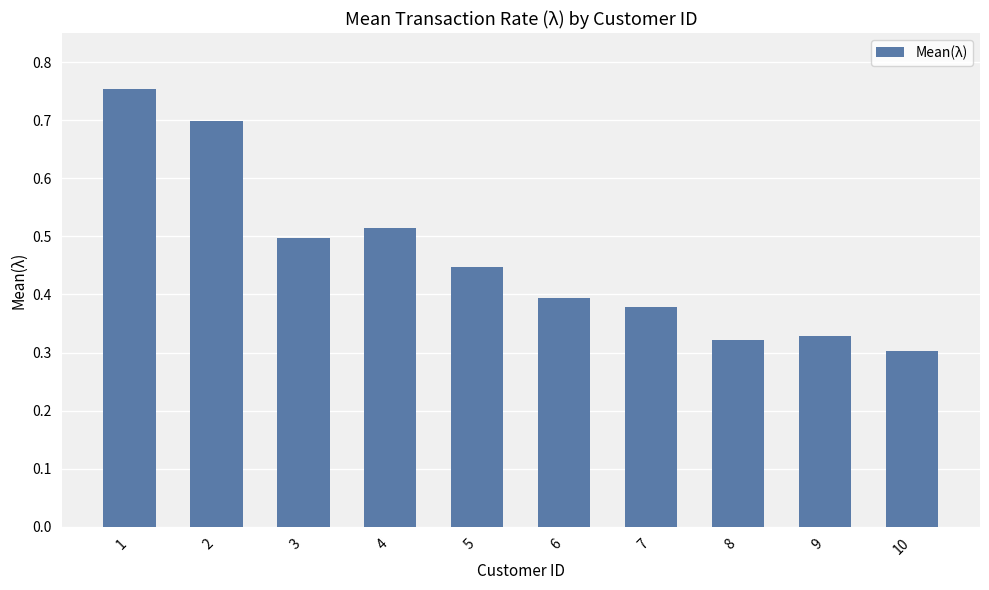

Count the values in the range 0 to 1.

10